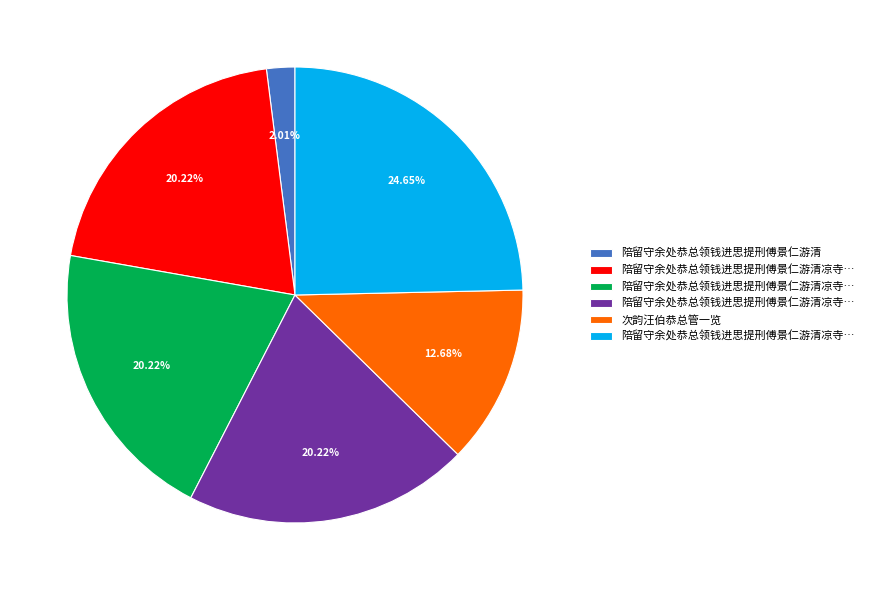

Does any single category account for the majority?

No